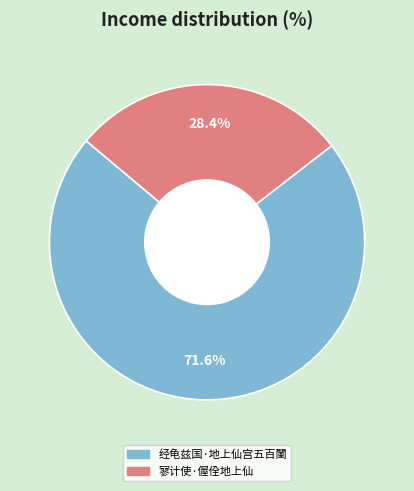

Between 寥计使·偓佺地上仙 and 经龟兹国·地上仙宫五百闉, which is larger?

经龟兹国·地上仙宫五百闉